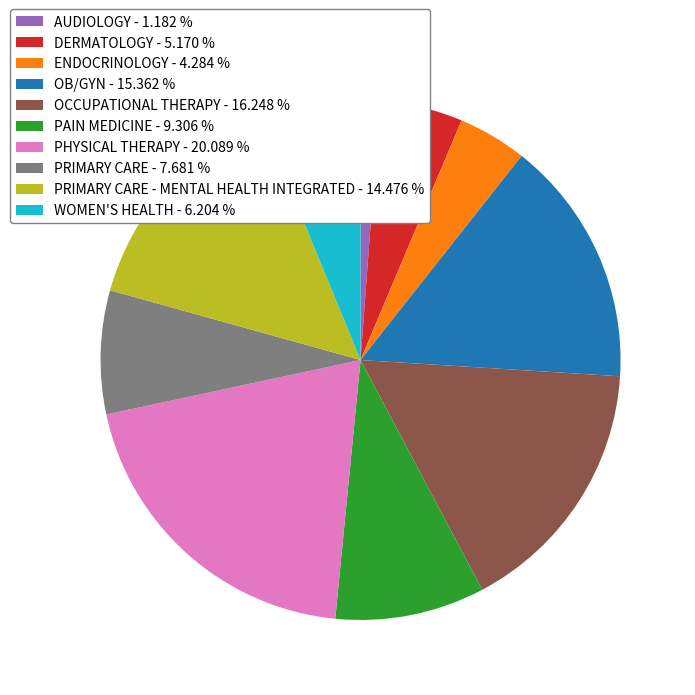

Combined, do ENDOCRINOLOGY - 4.284 % and DERMATOLOGY - 5.170 % account for over 50%?

No